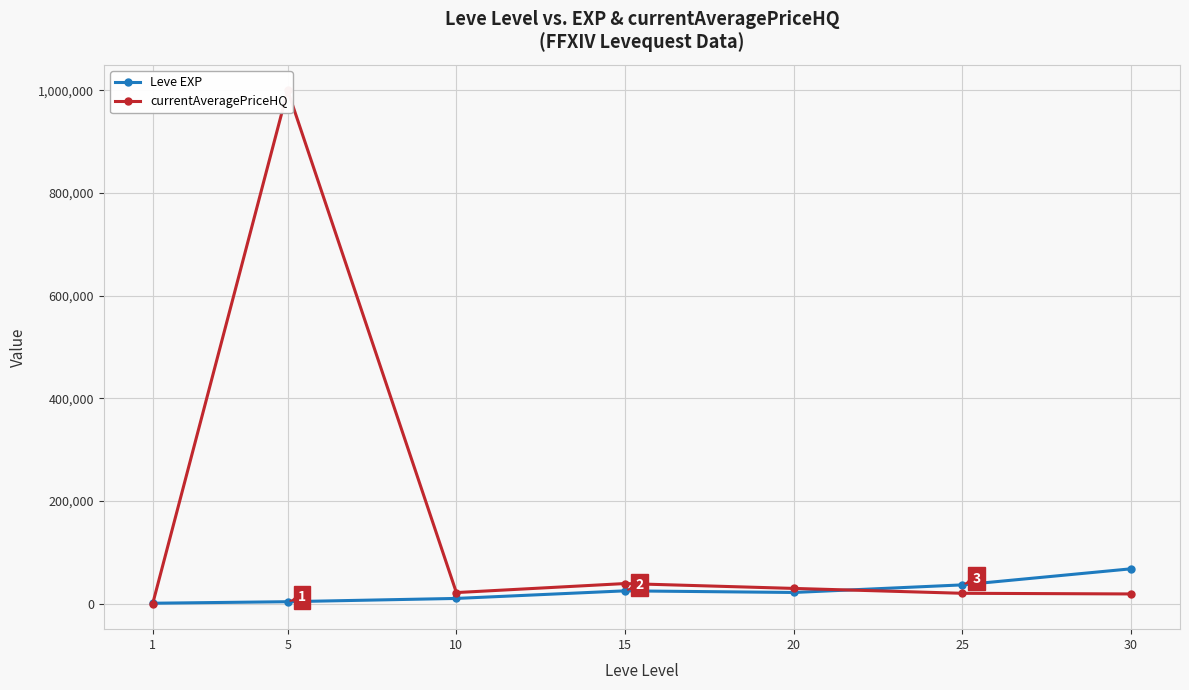

How many intersections are there between currentAveragePriceHQ and Leve EXP?

2